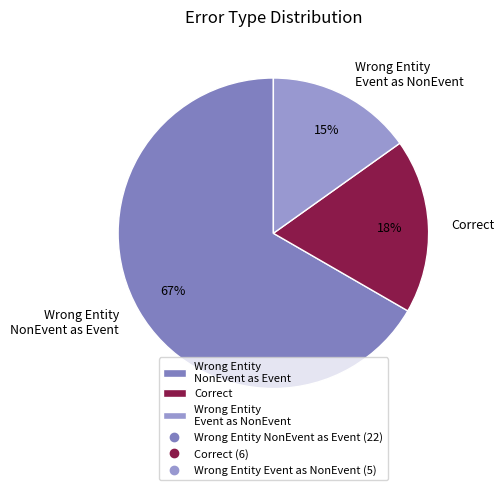

To the nearest percent, what is the average slice percentage?

33%